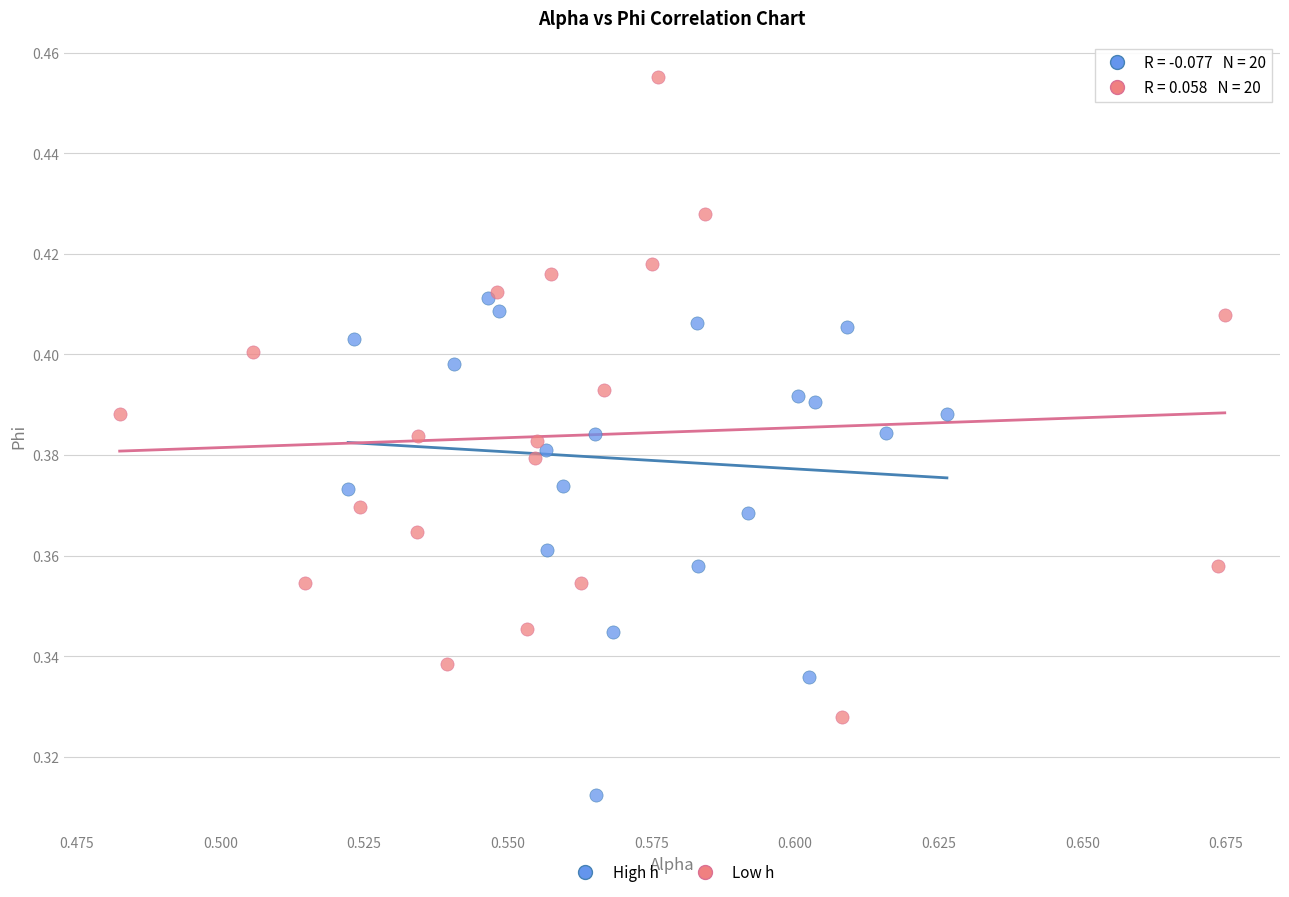

What are all the series names shown in the legend?

High h, Low h